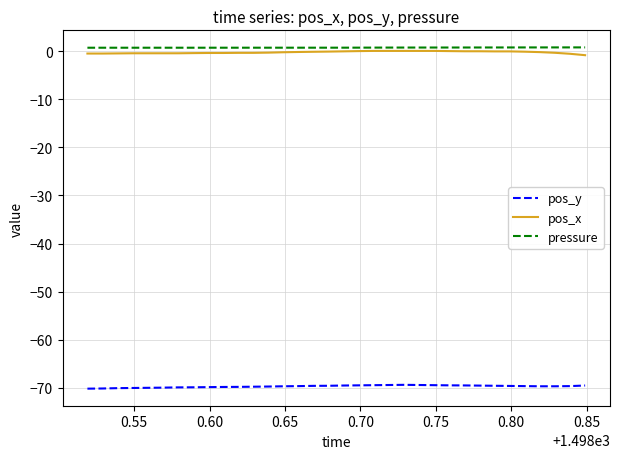

What are all the series names shown in the legend?

pos_y, pos_x, pressure